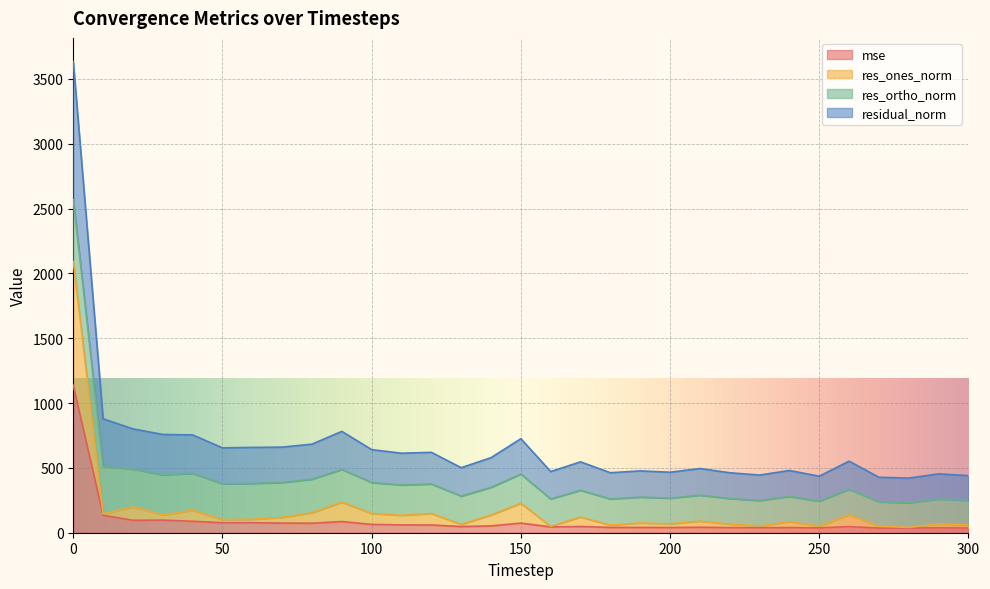

At which category does res_ones_norm reach its first local peak?

20